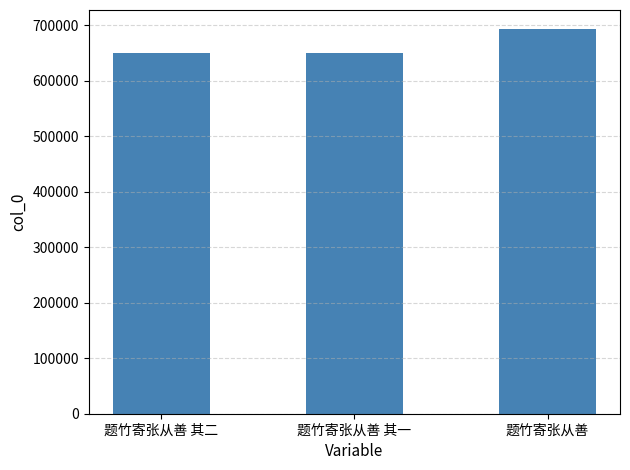

Are the bars grouped side by side (vs. stacked)?

No